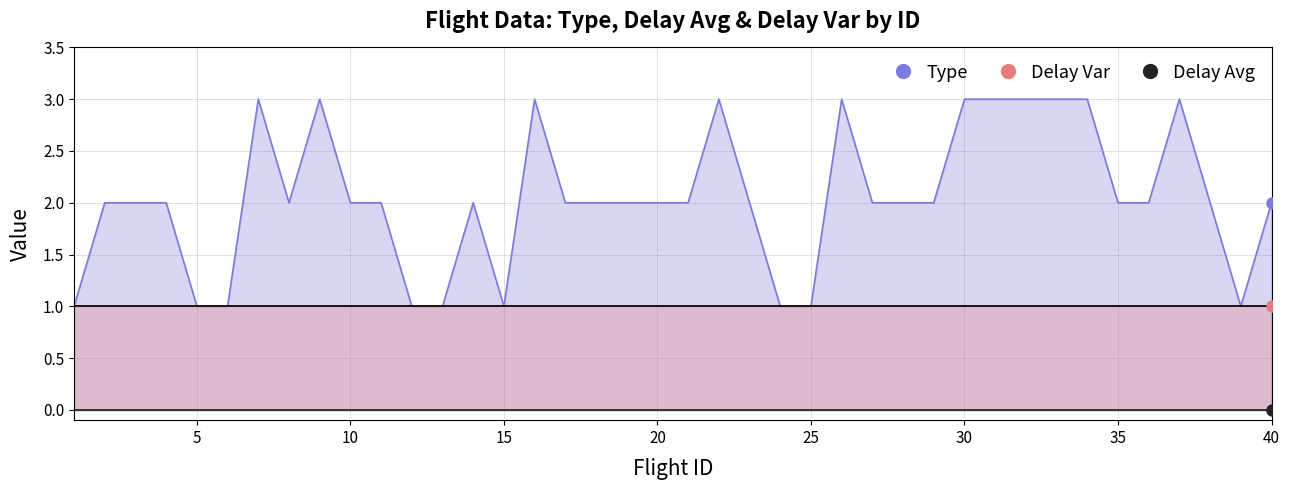

How many lines are shown in the chart?

3